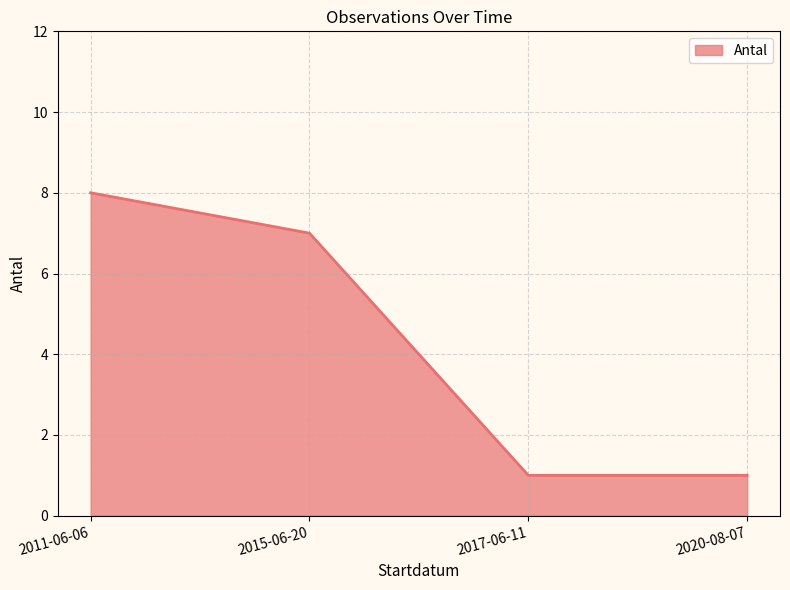

True or false: the data shows 2 at 2020-08-07.

False